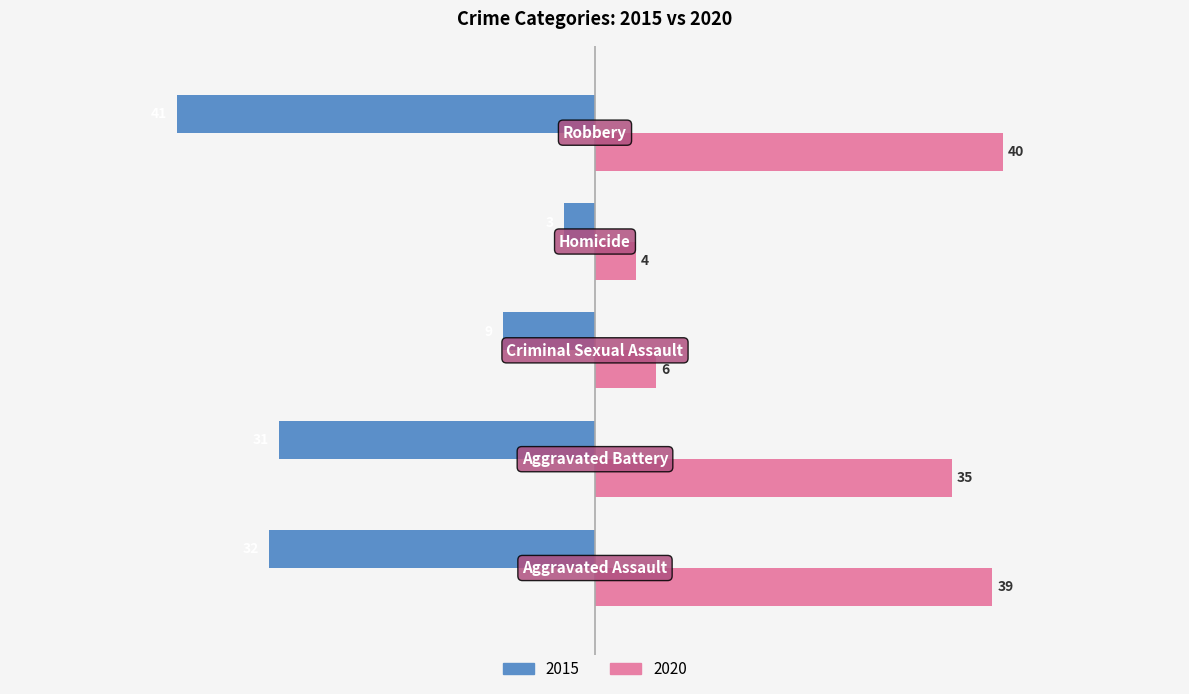

What is the average value of the 2015 series?

-23